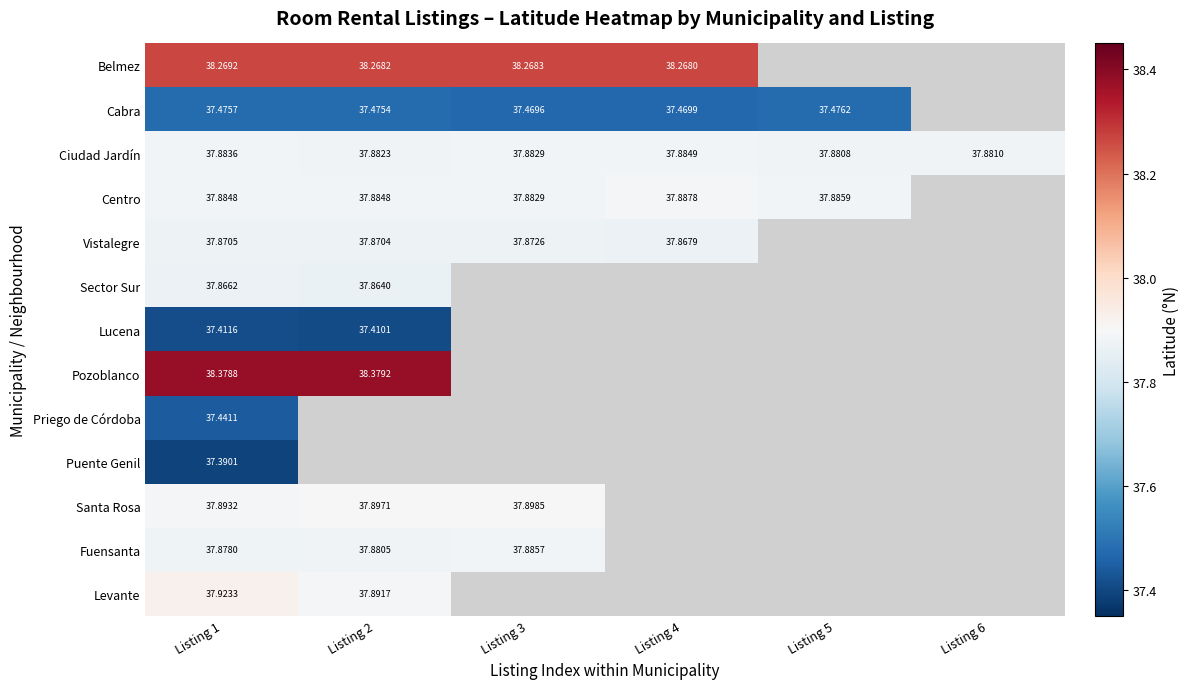

Which category has the highest value across all series?

Listing 2